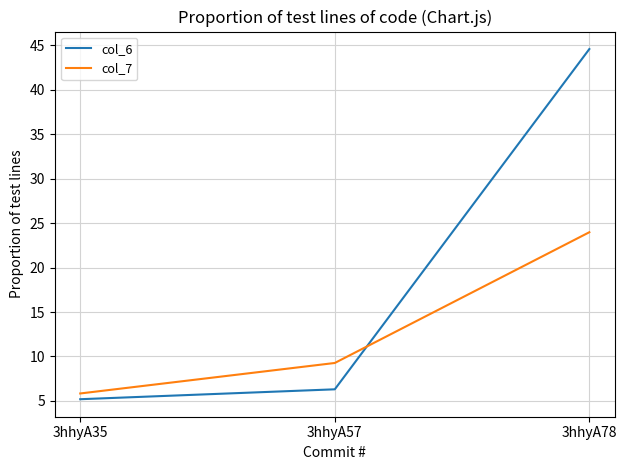

What is the minimum value shown in the chart?

5.2